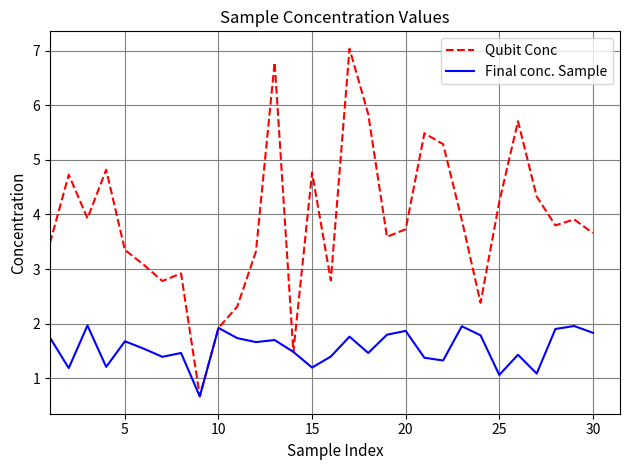

What is the maximum value for Final conc. Sample?

2.0